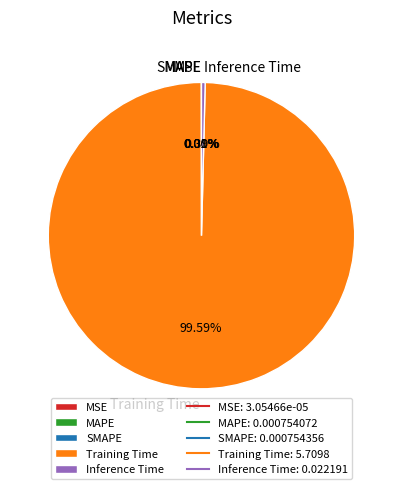

True or false: Training Time accounts for 100% of the total.

True